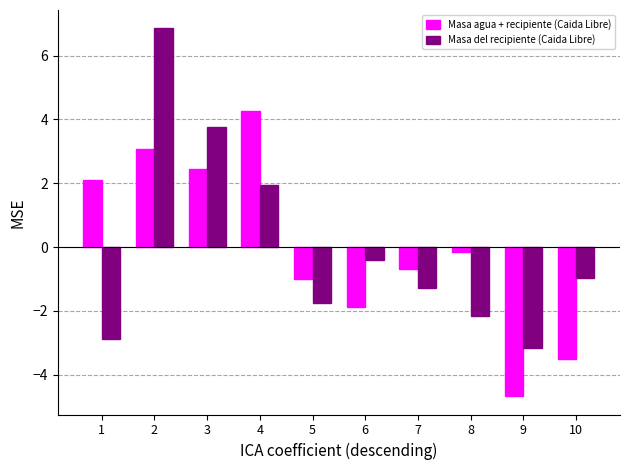

True or false: Masa del recipiente (Caida Libre) has a value of 2.0 at 4.

True